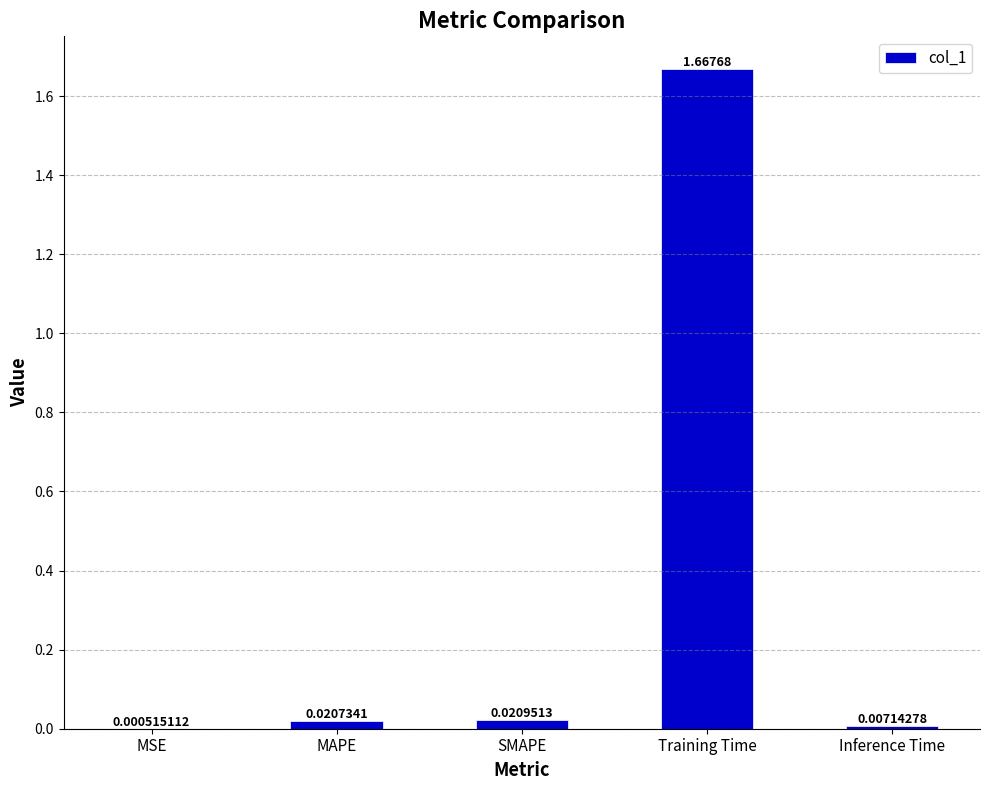

Between Training Time and MAPE, which is larger?

Training Time